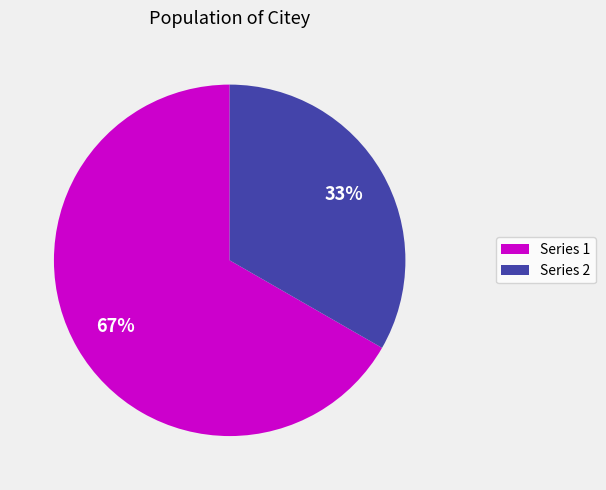

To the nearest percent, what is the average slice percentage?

50%